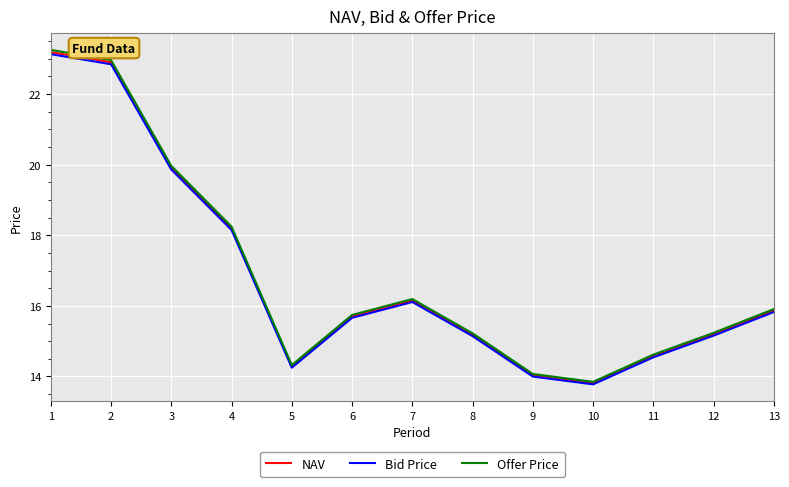

True or false: Bid Price has a value of 10.3 at 13.

False